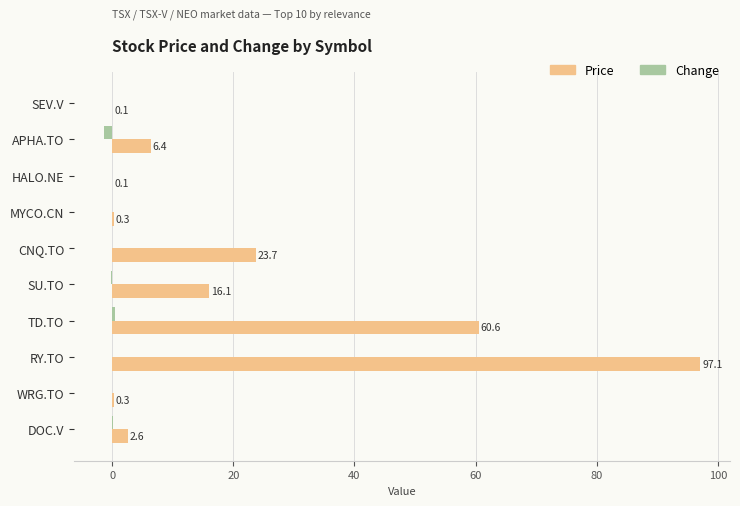

Is it true that Price equals 0.3 at MYCO.CN?

True